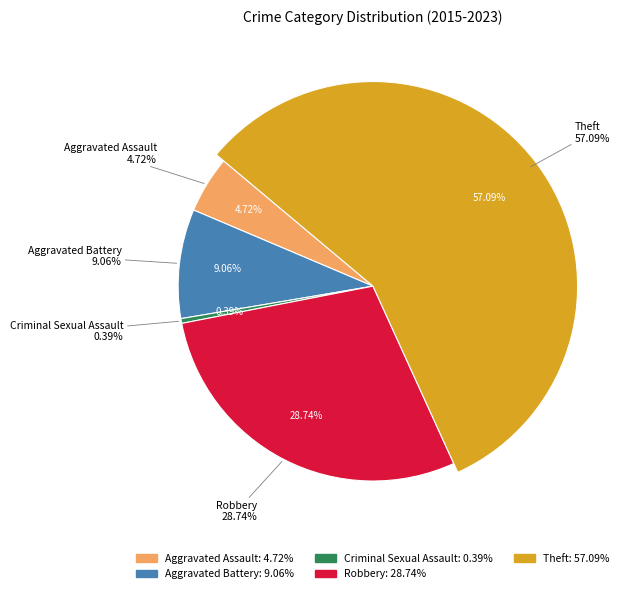

Between Theft and Robbery, which is larger?

Theft